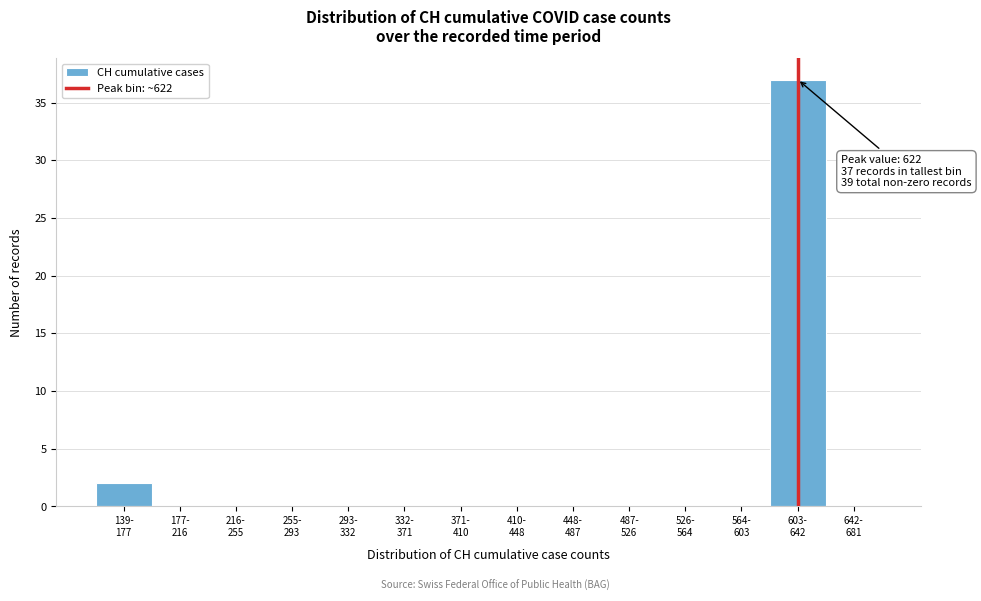

What is the maximum value shown in the chart?

37